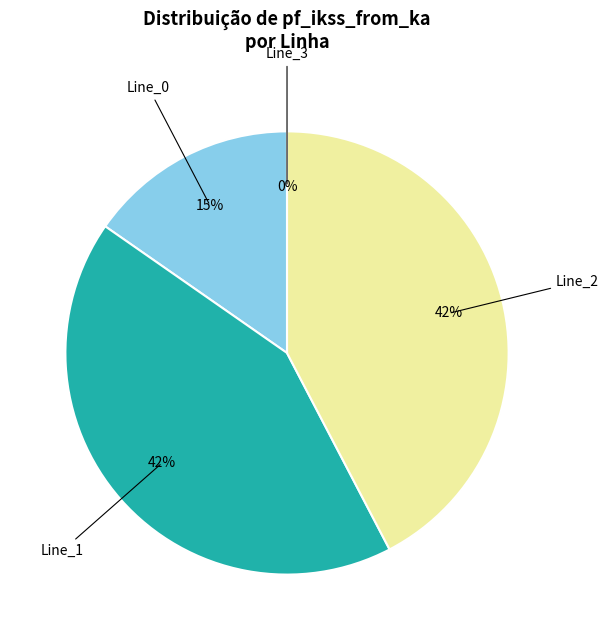

What is the change in value from Line_2 to Line_3?

-10.0